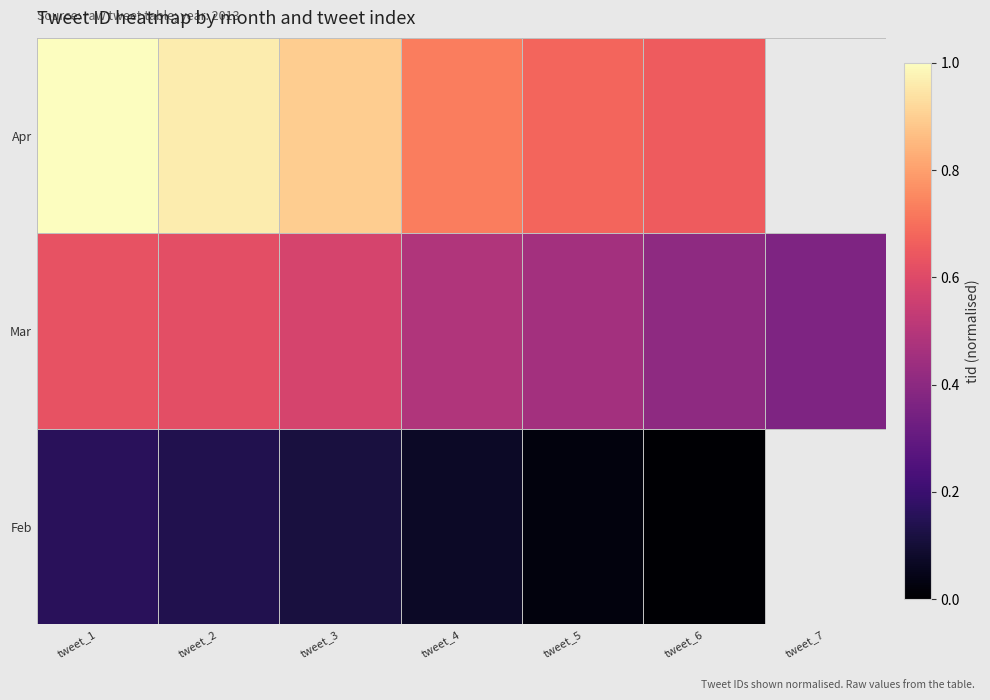

How many distinct data groups are displayed?

3